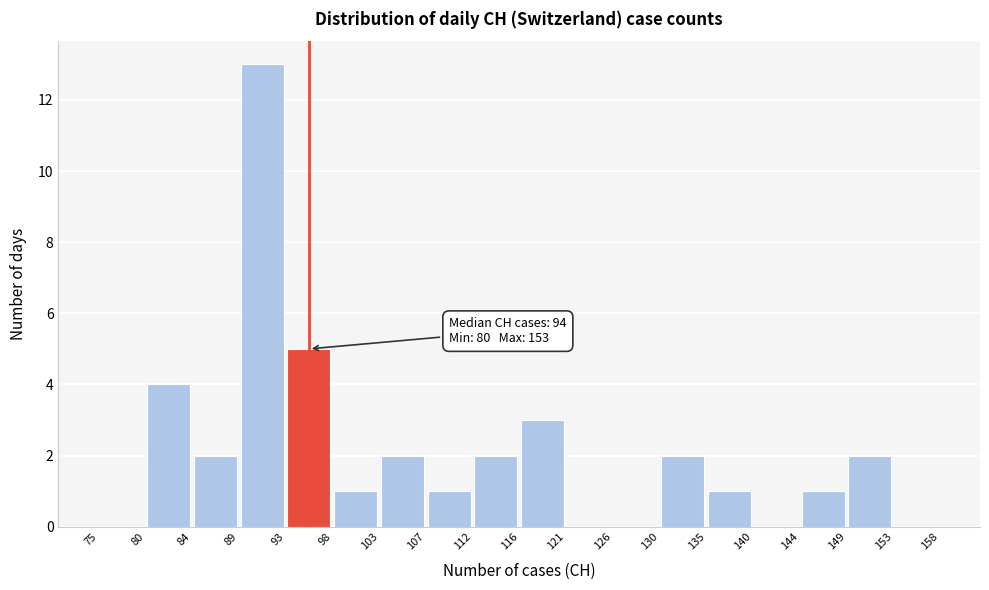

Which range on the x-axis has the tallest bar?

89 to 93